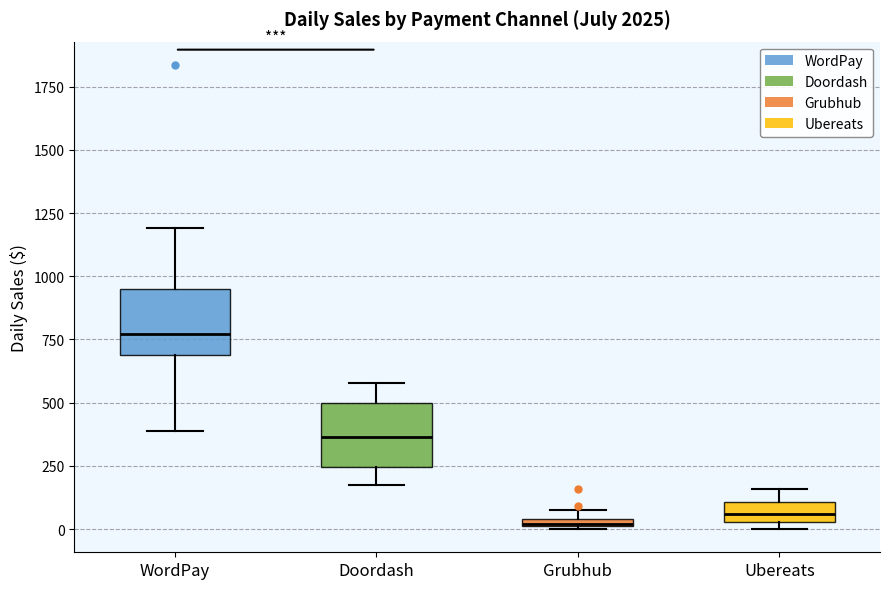

Where does the upper whisker of the box for WordPay end on the y-axis? The values are not printed on the chart, so give them approximately, as read against the axis.

1200